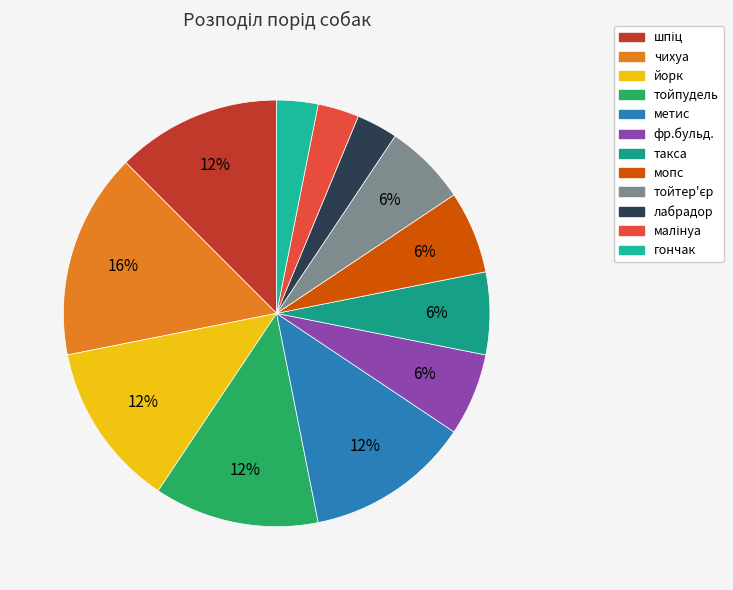

What is the total percentage of метис and йорк?

25.0%